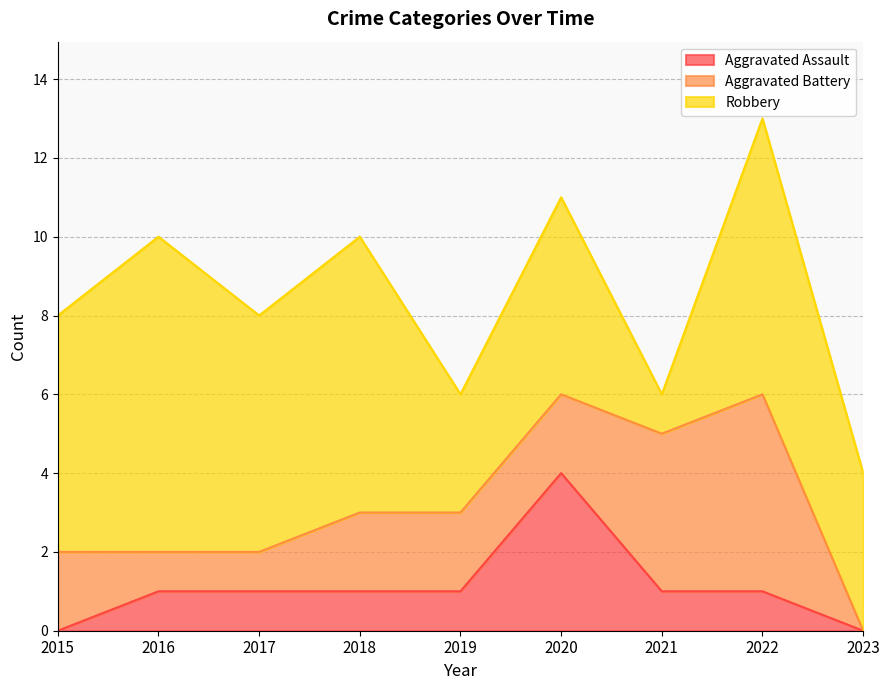

Does the chart display data point markers on the line(s)?

No